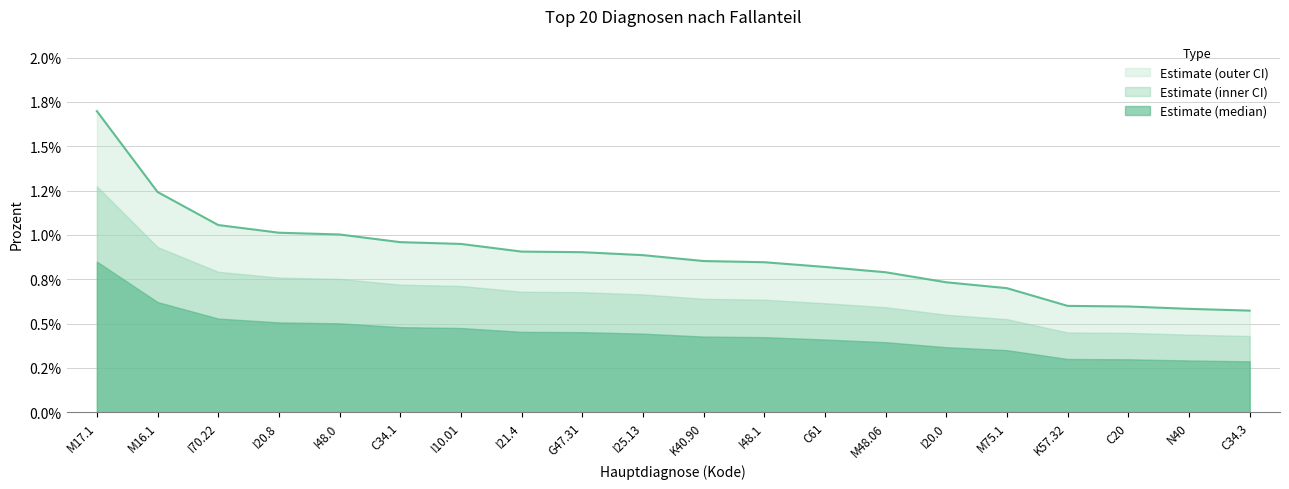

True or false: the data shows 0.0 at M17.1.

False